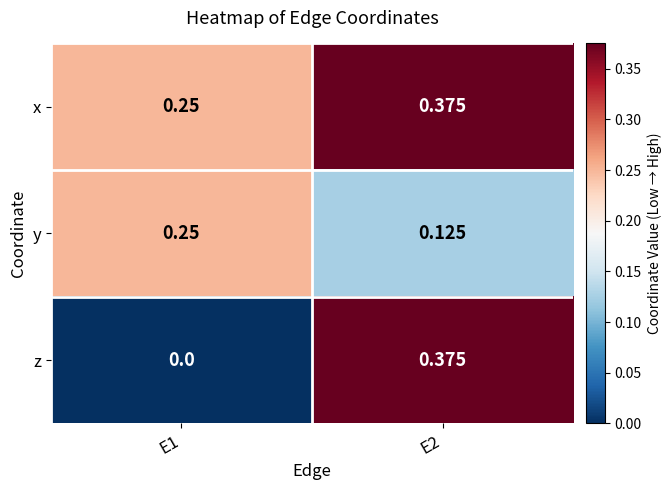

Which series has the largest total across all categories?

x